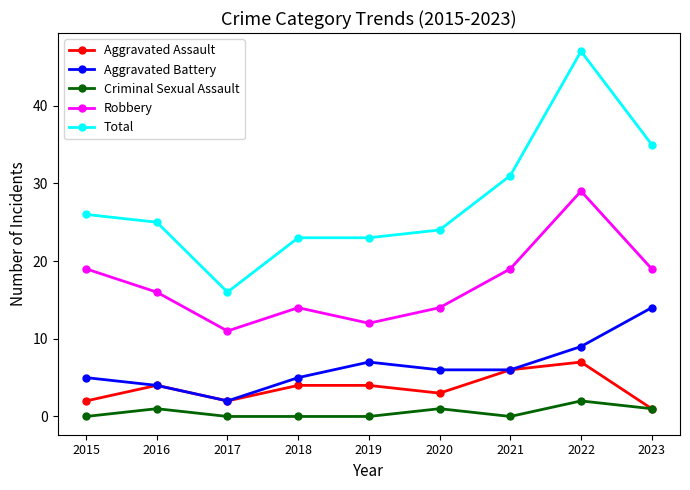

True or false: Aggravated Battery and Robbery cross at least once.

False